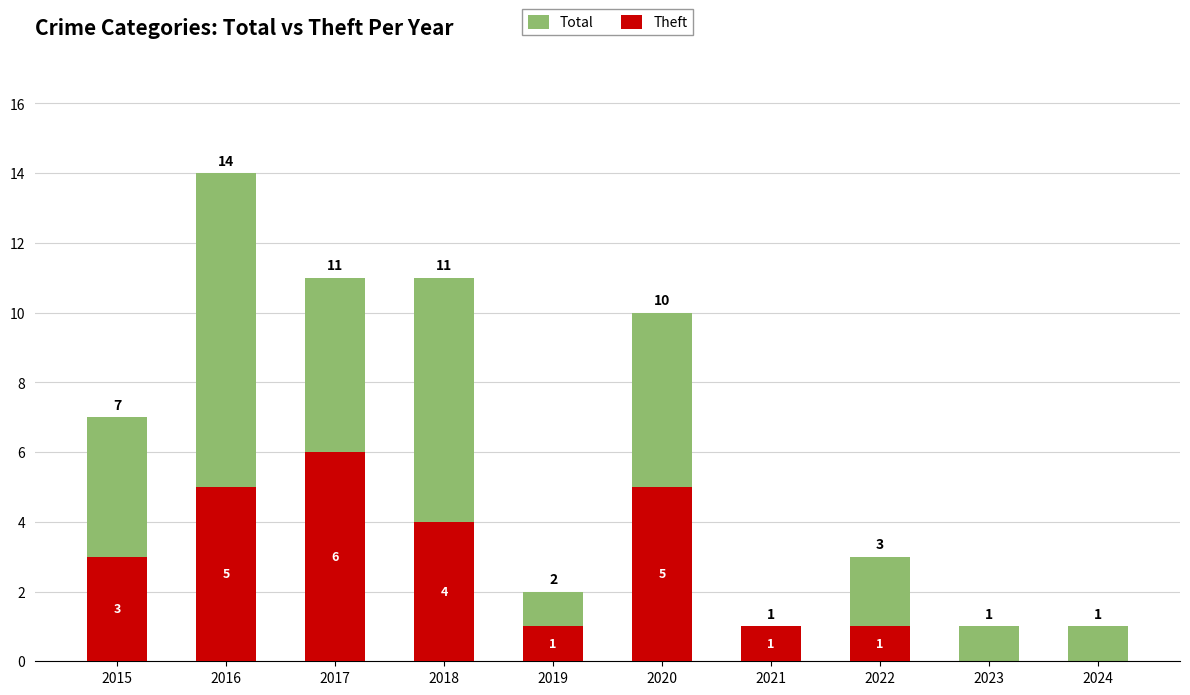

Does the chart contain any negative values?

No